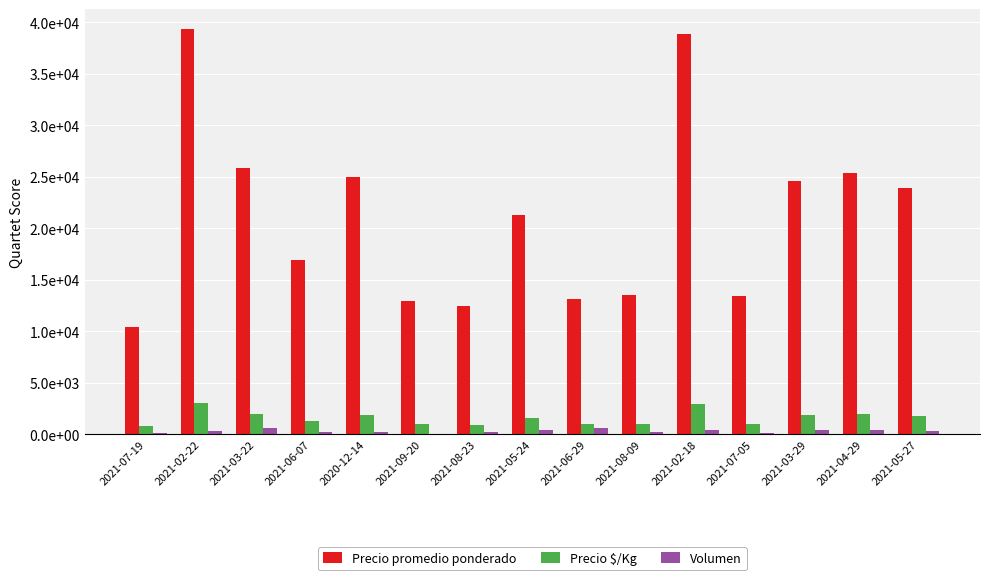

Are the bars horizontal?

No